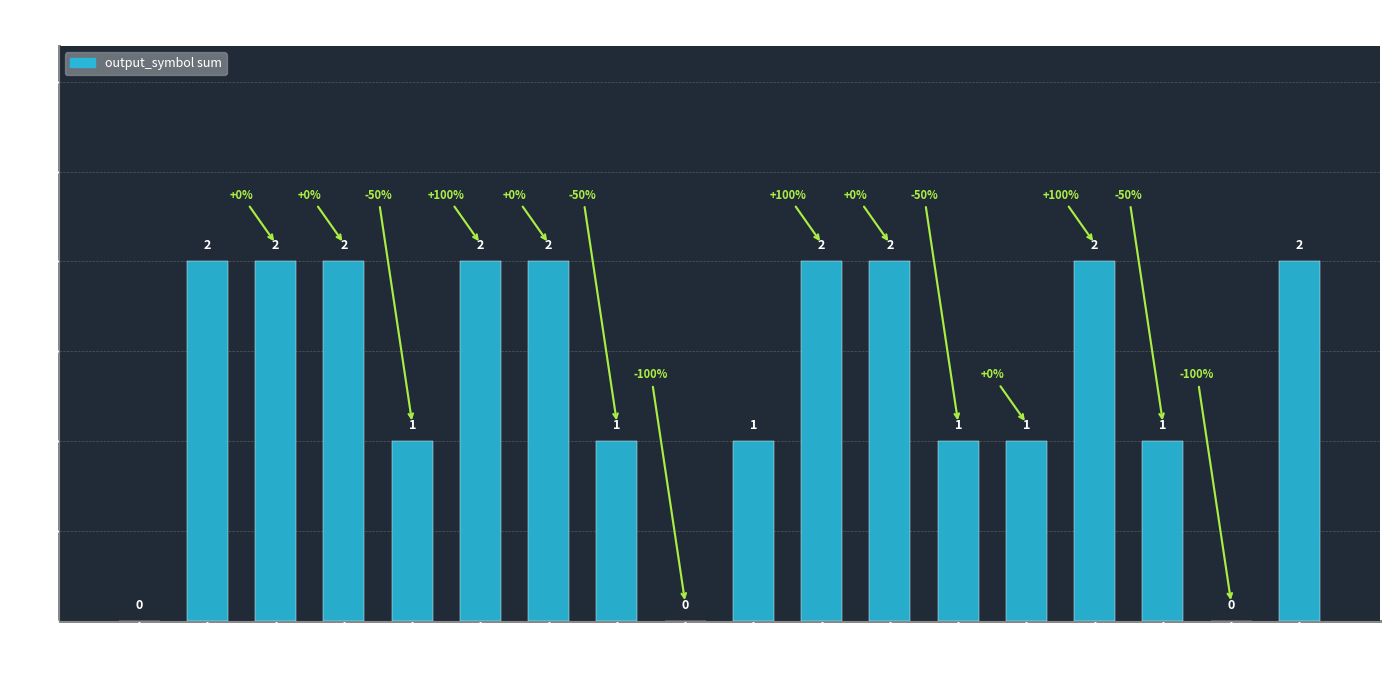

Reading left to right, what are all the values shown in this chart?

State 0=0	State 1=2	State 2=2	State 3=2	State 4=1	State 5=2	State 6=2	State 7=1	State 8=0	State 9=1	State 10=2	State 11=2	State 12=1	State 13=1	State 14=2	State 15=1	State 16=0	State 17=2